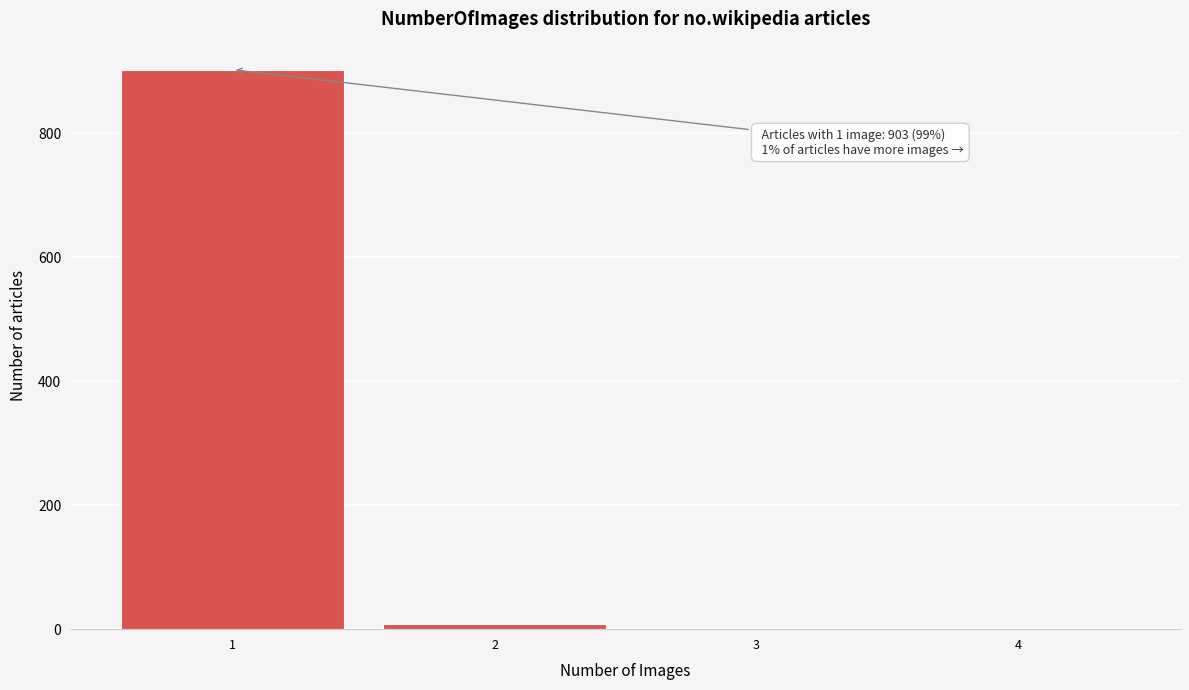

Which range on the x-axis has the tallest bar?

0.5 to 1.5